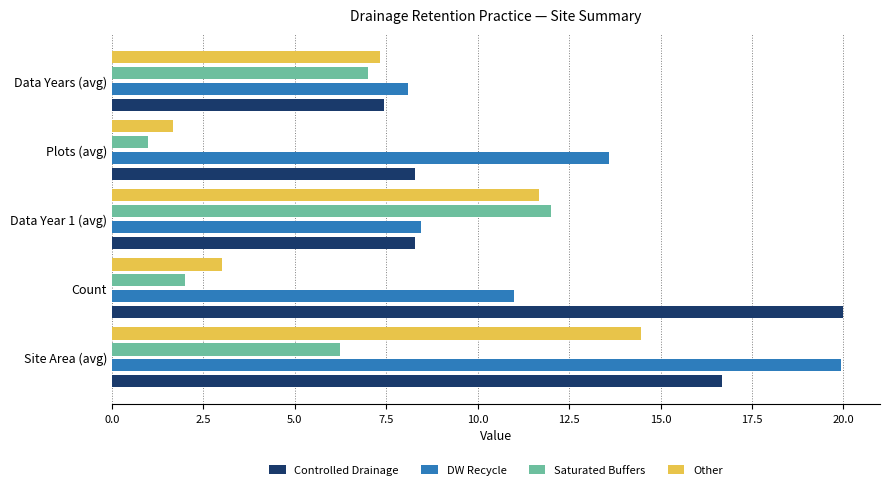

Which series changed the most between Count and Data Years (avg)?

Controlled Drainage